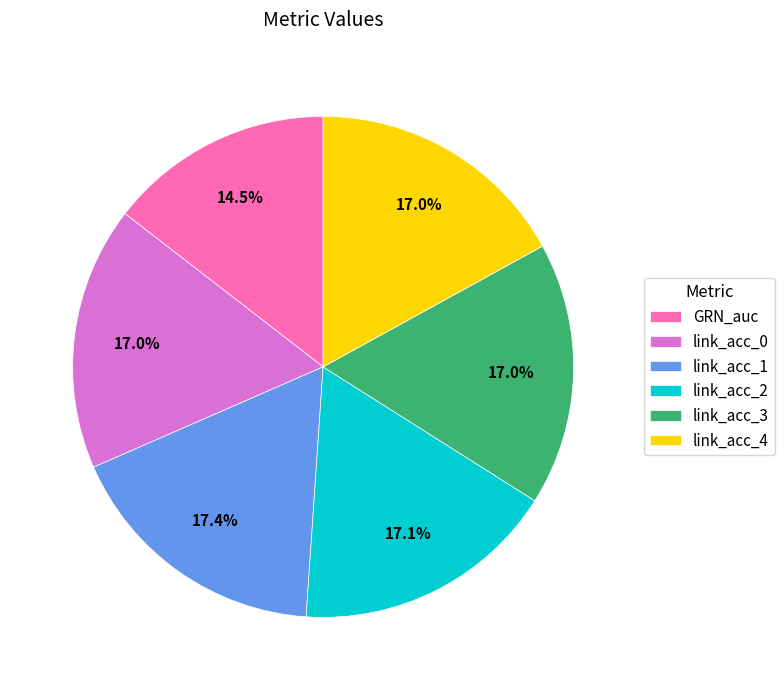

The link_acc_1 slice represents 17% of the pie. True or false?

True